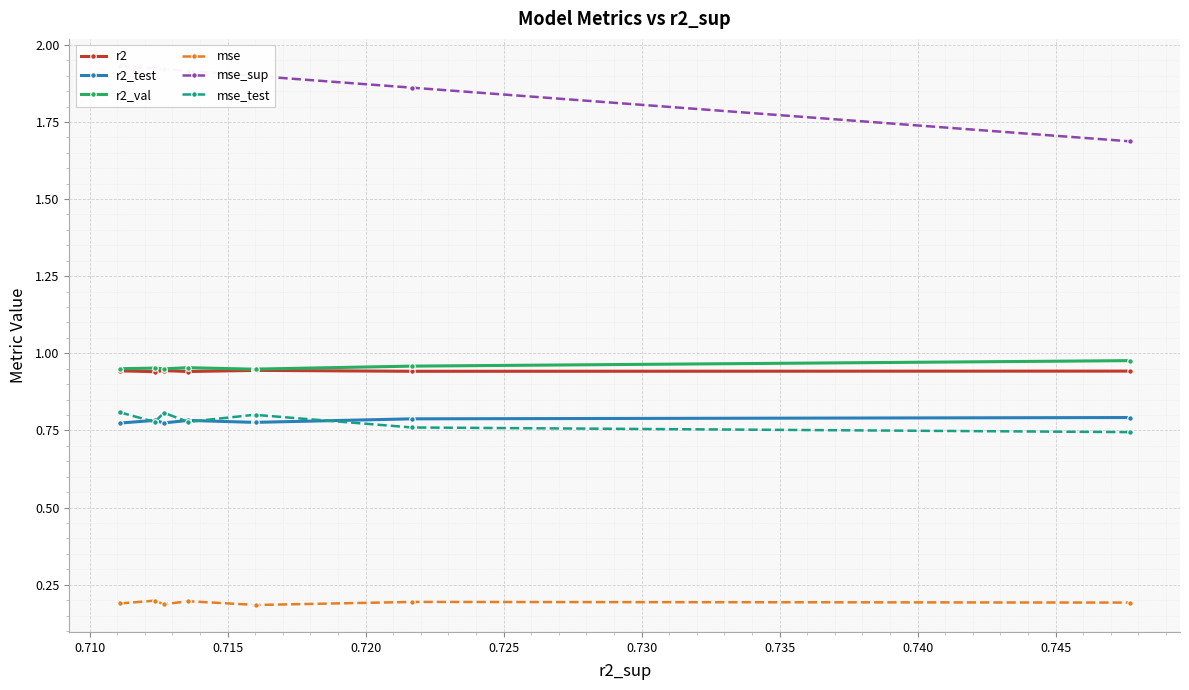

What is the value of the mse_sup point at the 9th from the left?

1.9